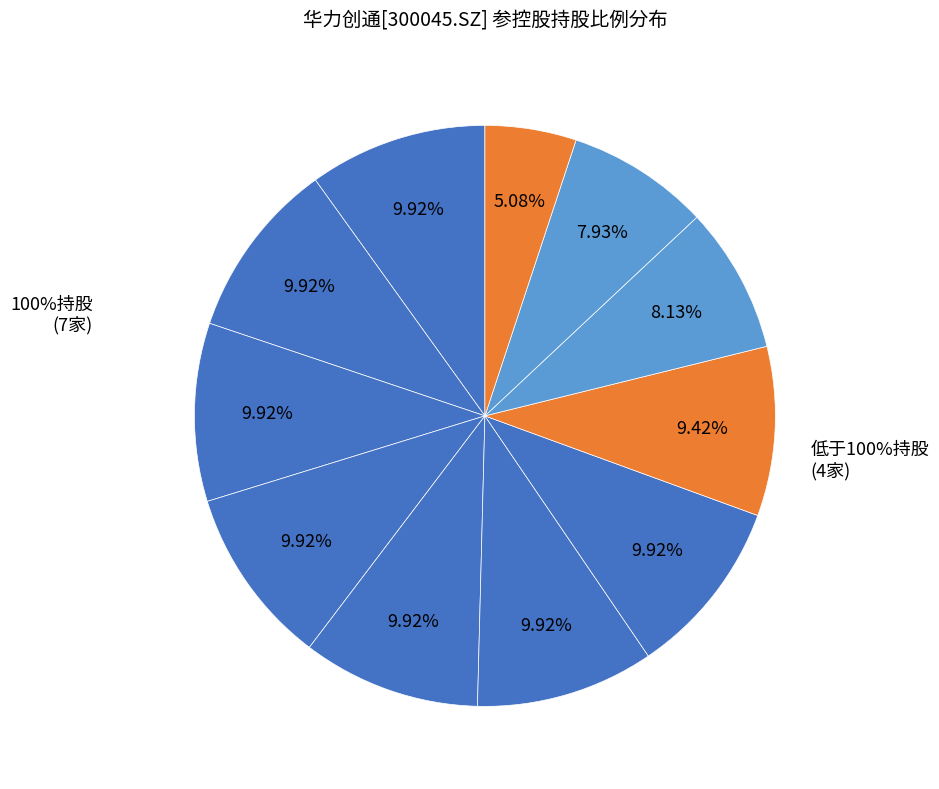

To the nearest percent, what is the difference between the largest and smallest slice percentages?

5%